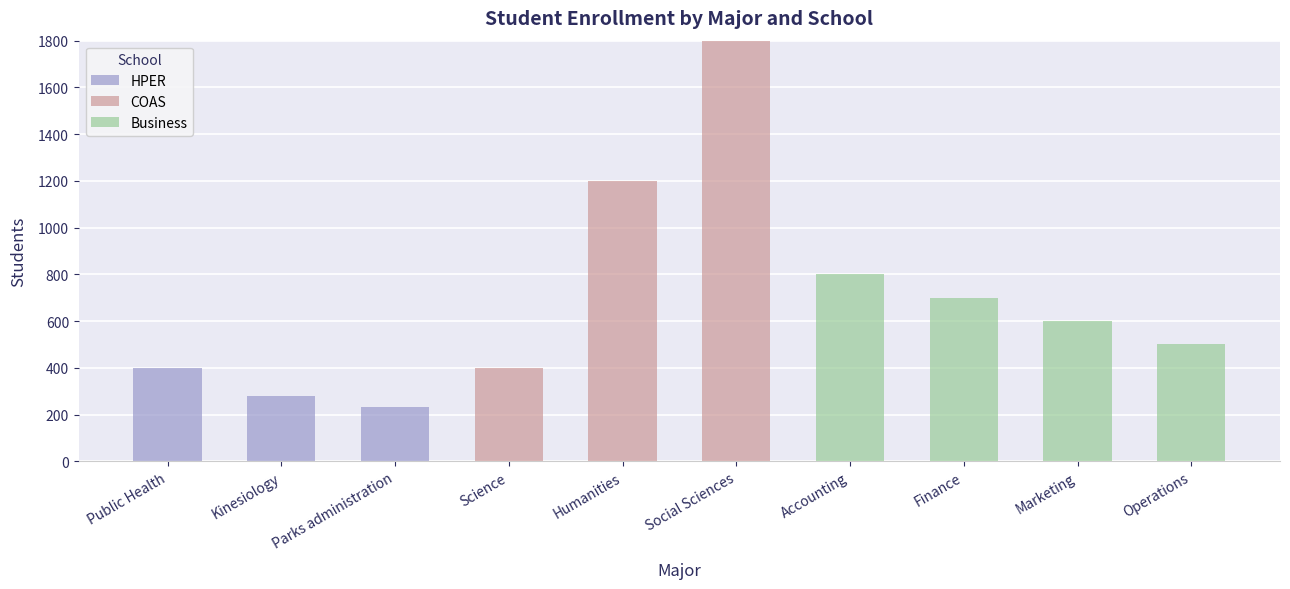

At which label is HPER closest to 200?

Parks administration